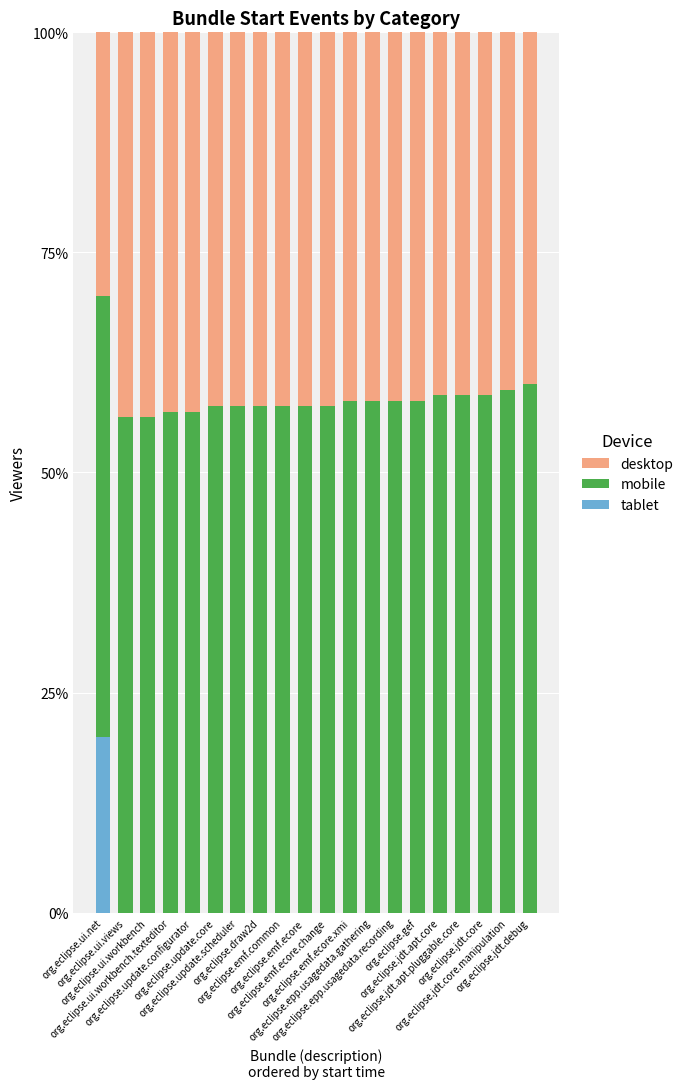

At how many categories does at least one series exceed 0?

20